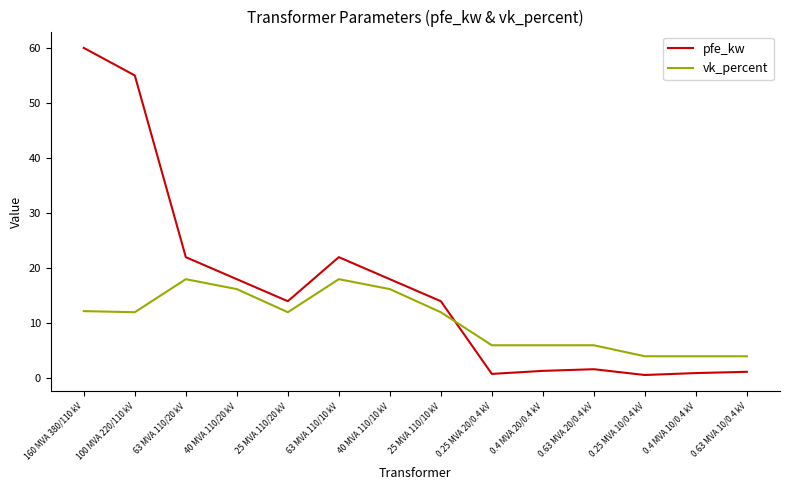

What is the highest value of the vk_percent series?

18.0